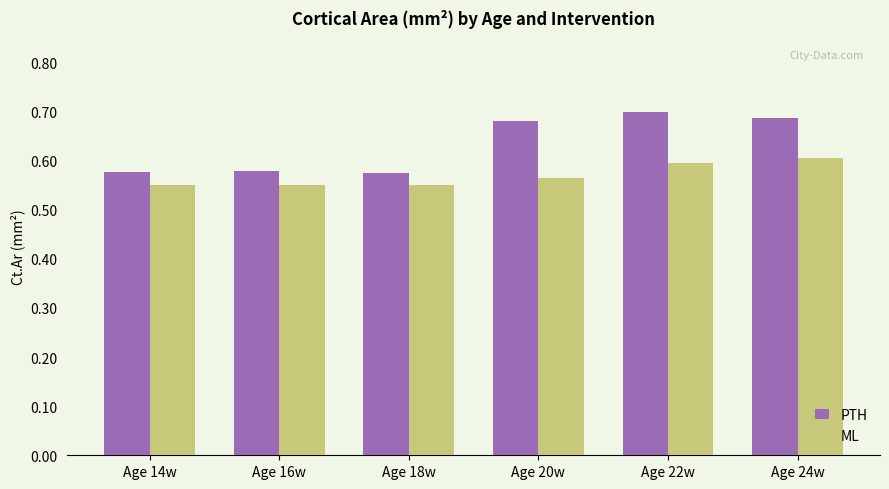

What are all the series names shown in the legend?

PTH, ML